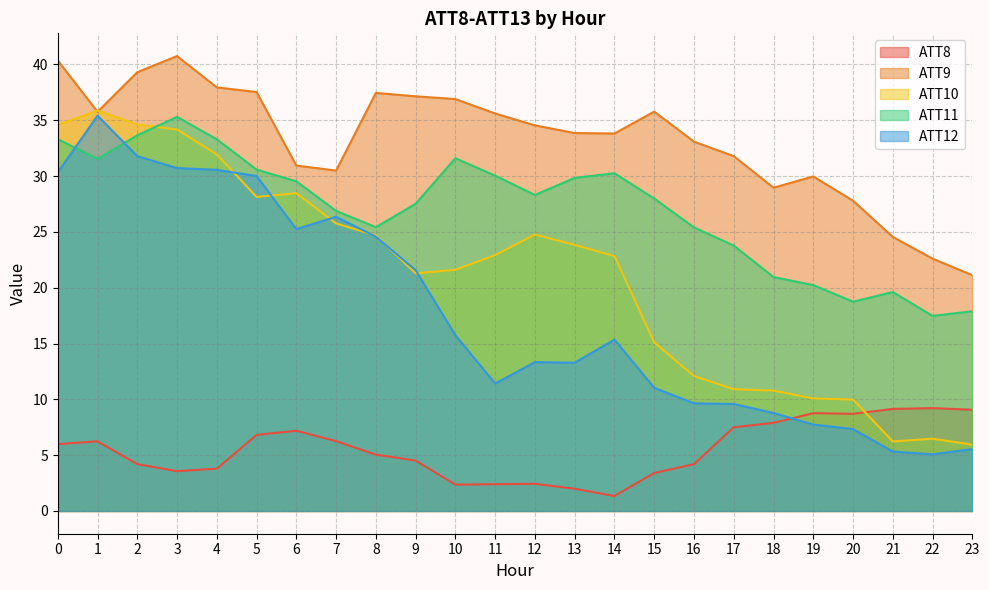

Is the value of ATT11 at 6 greater than the value of ATT9 at 22?

Yes